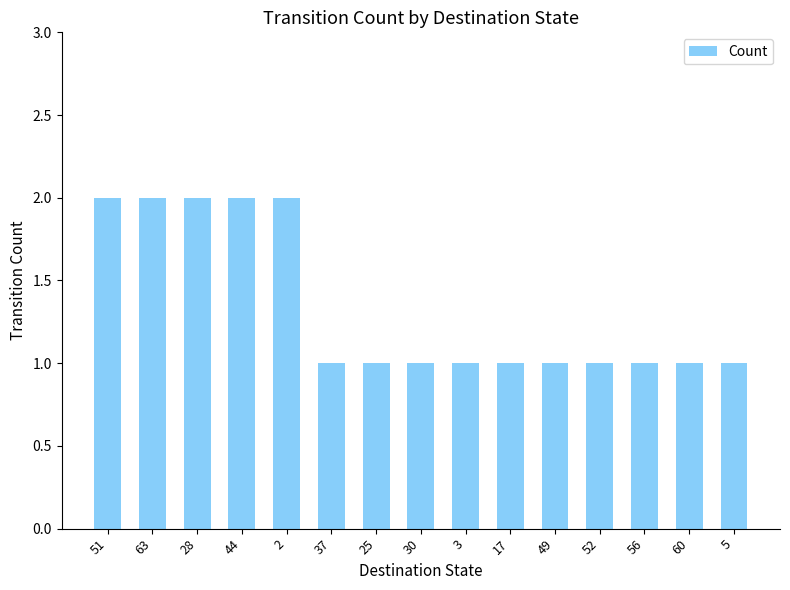

How many series are shown in this chart?

1